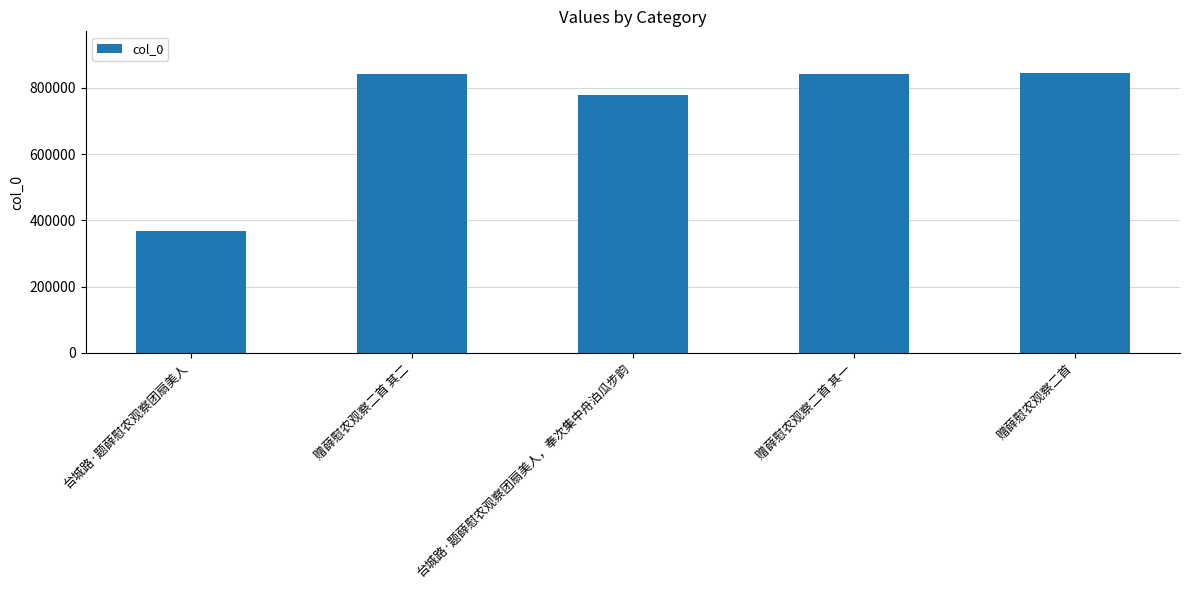

Approximately how many times larger is the value at 台城路·题薛慰农观察团扇美人，奉次集中舟泊瓜步韵 compared to 赠薛慰农观察二首 其一?

0.9